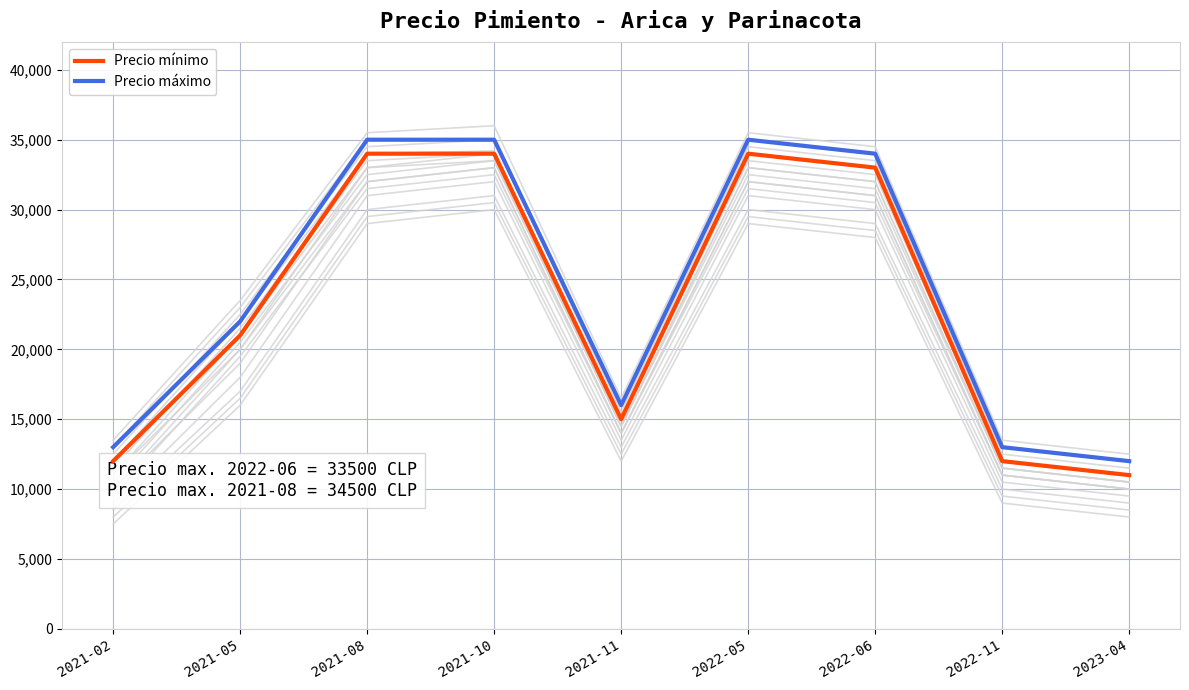

Is the value of Precio máximo at 2022-11 greater than the value of Precio mínimo at 2023-04?

Yes